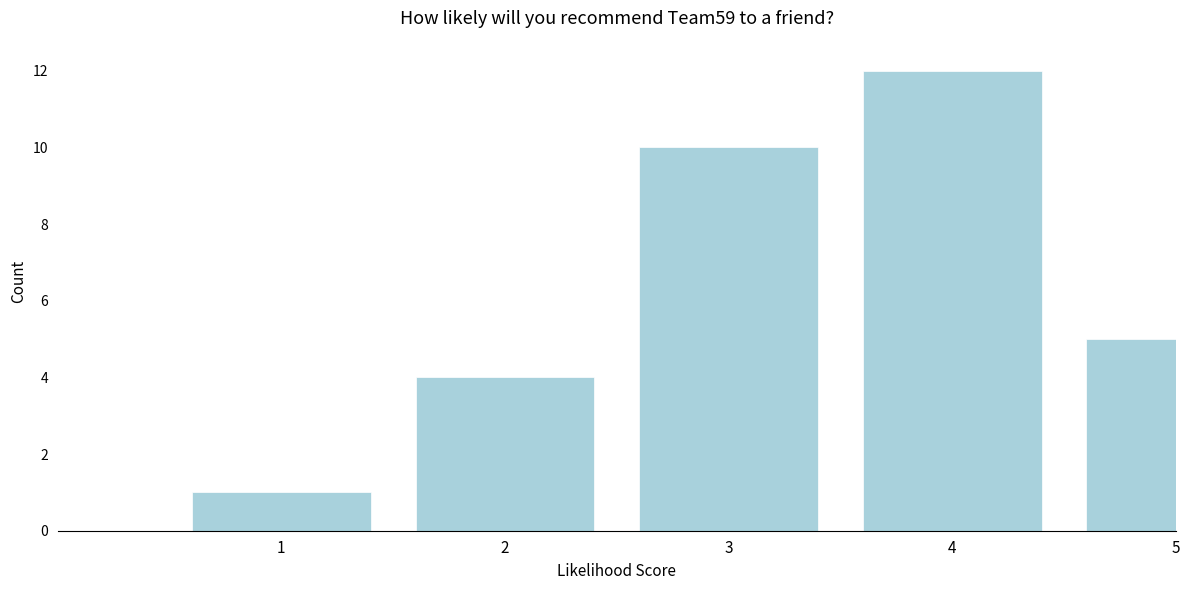

Reading left to right, list all the values displayed in this chart.

1=1	2=4	3=10	4=12	5=5